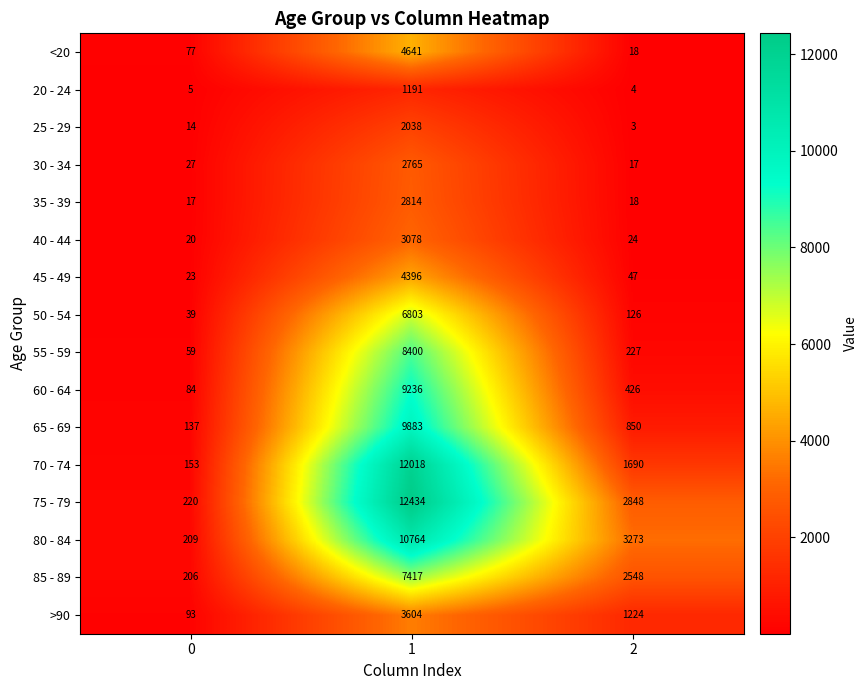

What is the total value across all series at 2?

13343